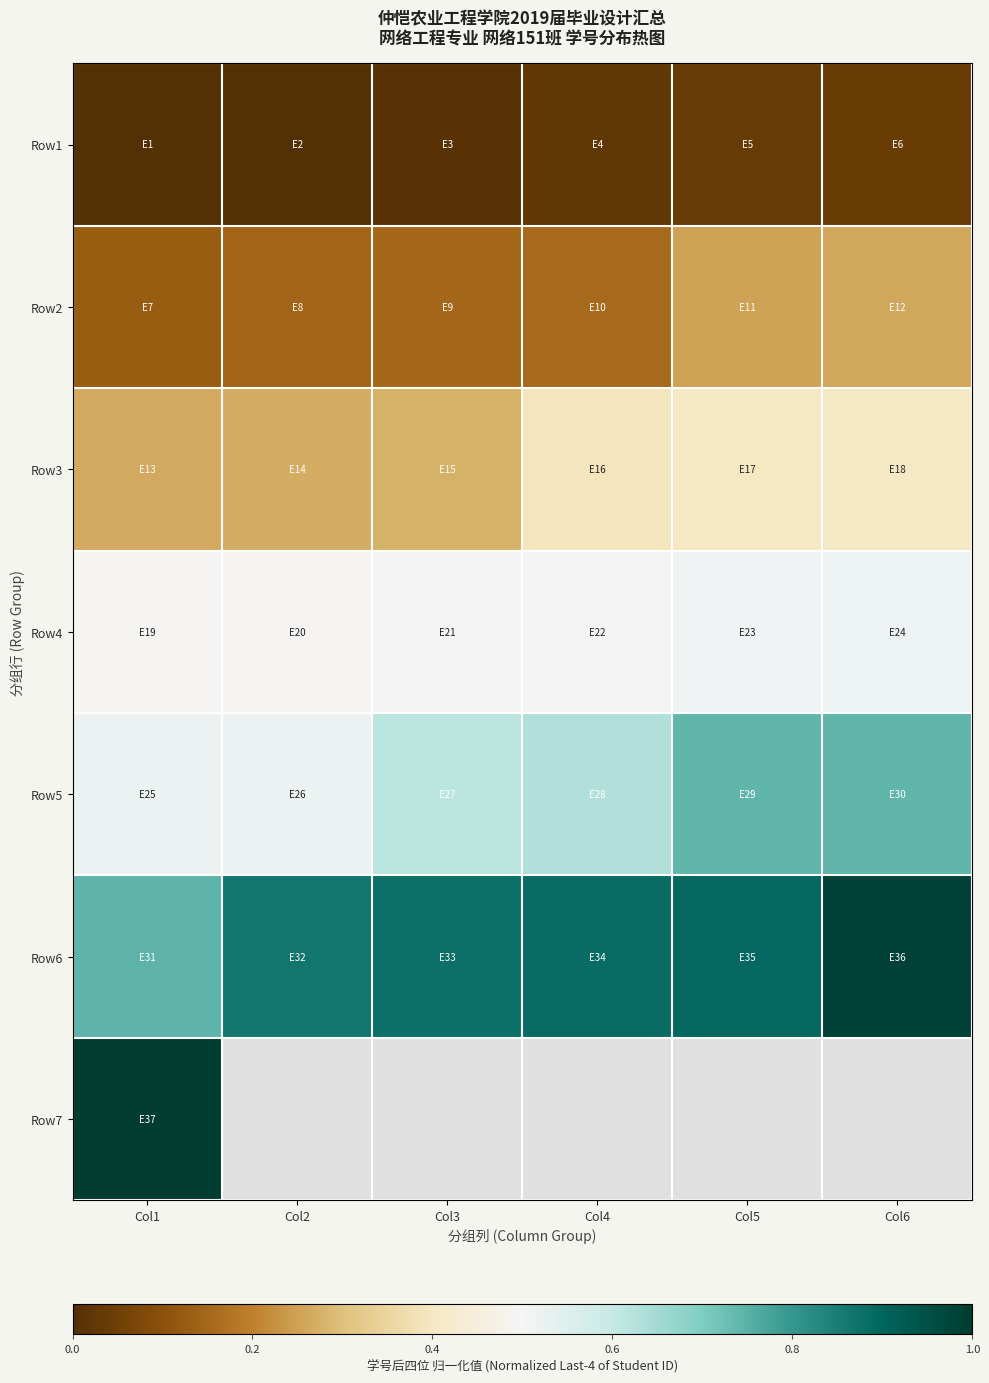

Is it true that Row1 equals 0.1 at Col5?

False